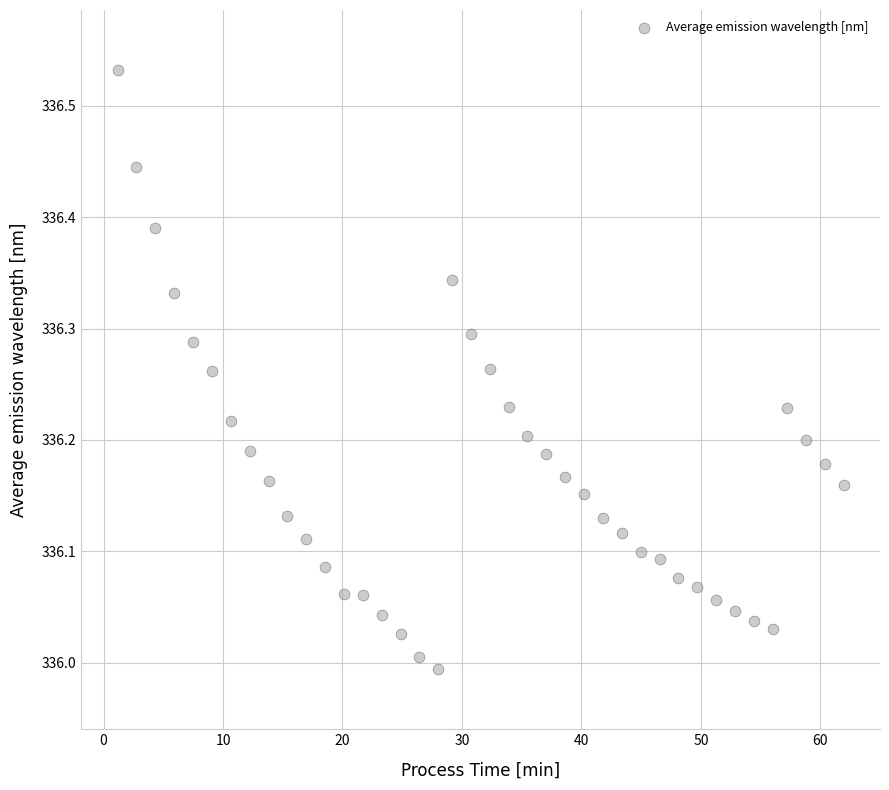

What is the range of X values (max minus min)?

60.8